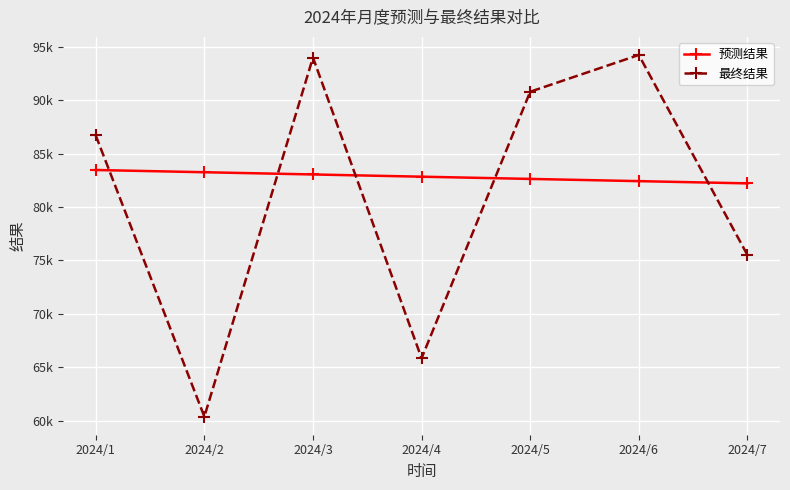

Reading left to right, transcribe all the data shown in this chart.

预测结果: 83475.6	83266.8	83058.1	82849.4	82640.6	82431.9	82223.2
最终结果: 86715.9	60369.6	94010.4	65840.6	90810.4	94252.3	75515.1